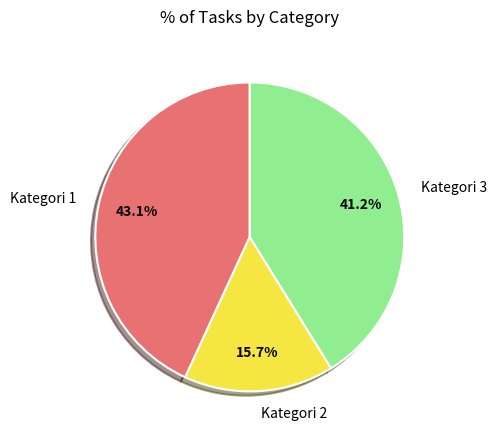

Which slice is the largest?

Kategori 1